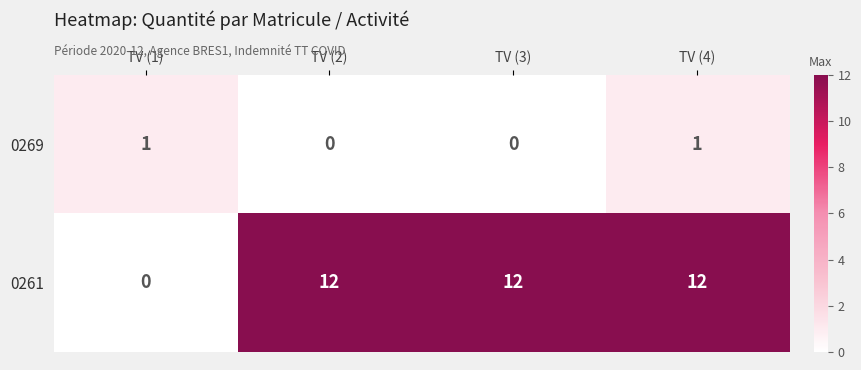

Rank the series by their average value, from lowest to highest.

0269, 0261